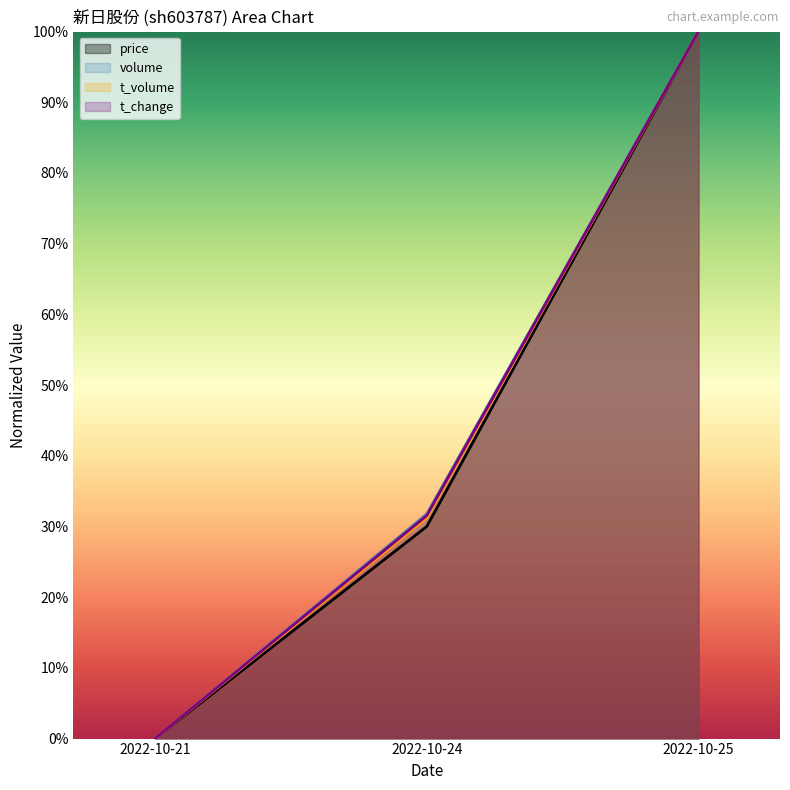

Is it true that t_volume equals 166.2 at 2022-10-25?

False